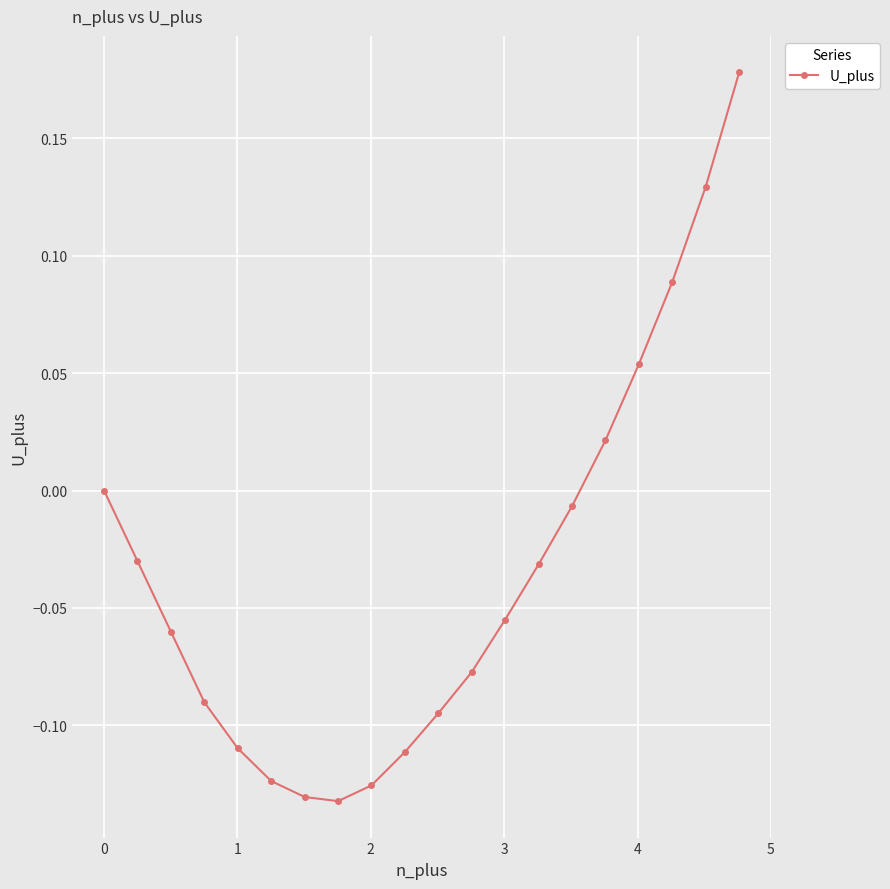

What is the sum of all values?

-0.7